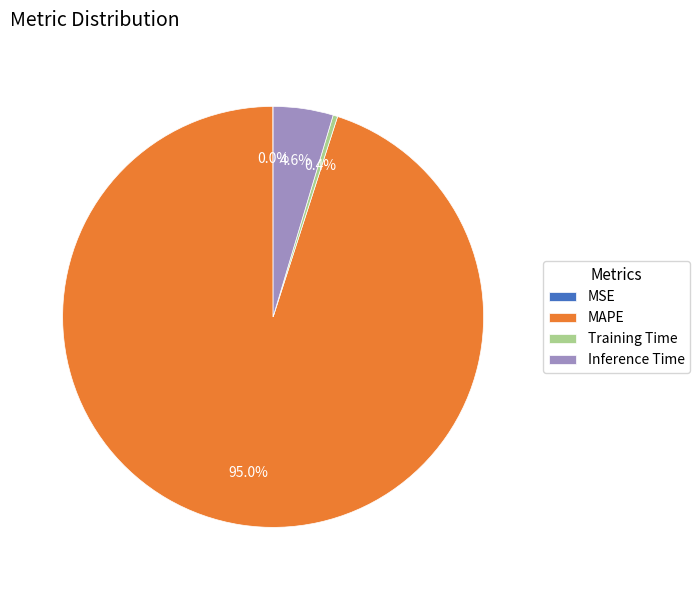

Is there any slice that represents more than half of the pie?

Yes